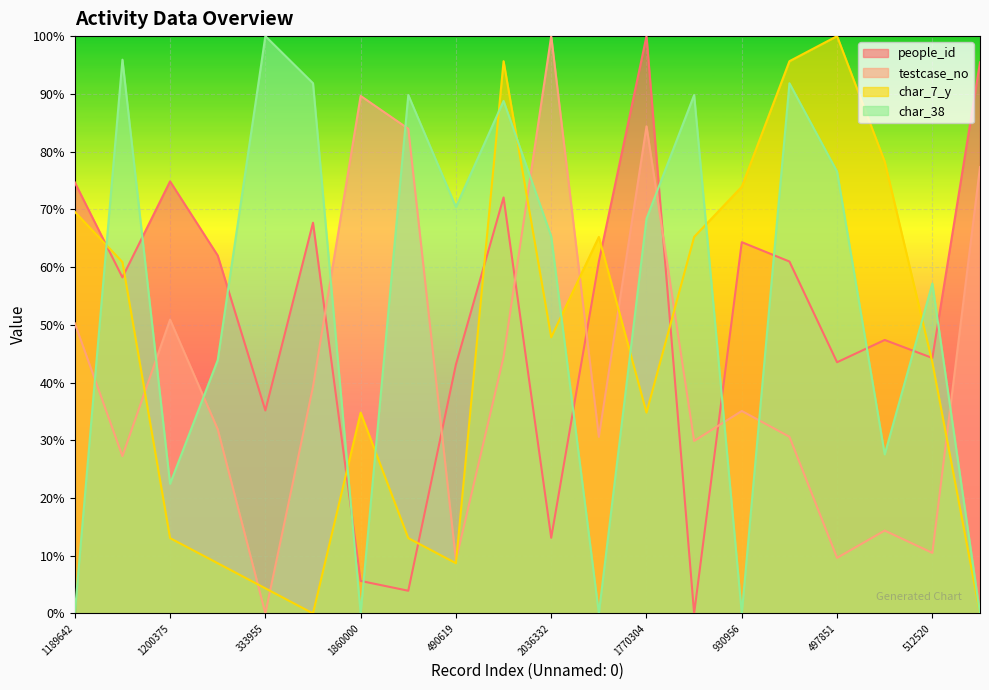

Reading left to right, transcribe all the data shown in this chart.

people_id: 74.7	58.2	74.8	62.0	35.2	67.7	5.6	3.9	43.1	72.1	13.1	60.9	100.0	0.0	64.3	61.0	43.5	47.4	44.2	95.5
testcase_no: 50.3	27.3	50.9	31.9	0.0	39.3	89.6	84.0	9.2	44.4	100.0	30.6	84.4	29.9	35.1	30.6	9.6	14.3	10.5	77.3
char_7_y: 69.6	60.9	13.0	8.7	4.3	0.0	34.8	13.0	8.7	95.7	47.8	65.2	34.8	65.2	73.9	95.7	100.0	78.3	43.5	0.0
char_38: 0.0	95.9	22.4	43.9	100.0	91.8	0.0	89.8	70.4	88.8	65.3	0.0	68.4	89.8	0.0	91.8	76.5	27.6	57.1	0.0